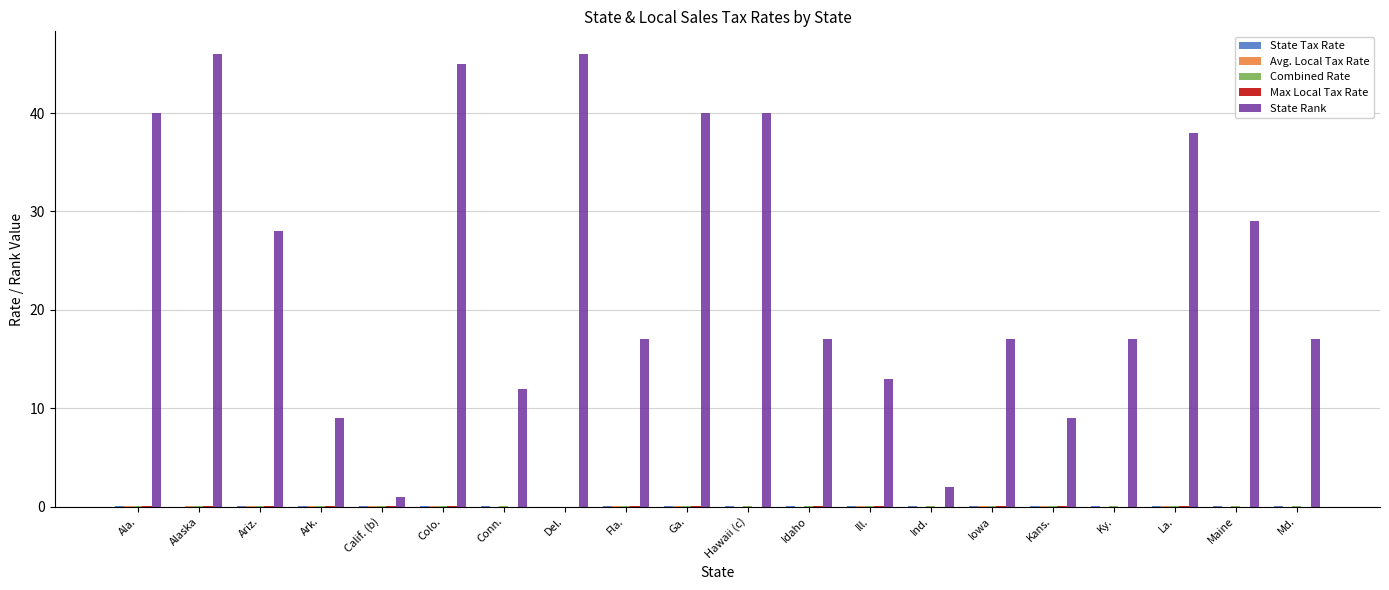

The State Rank series shows 14.8 at Ala.. True or false?

False